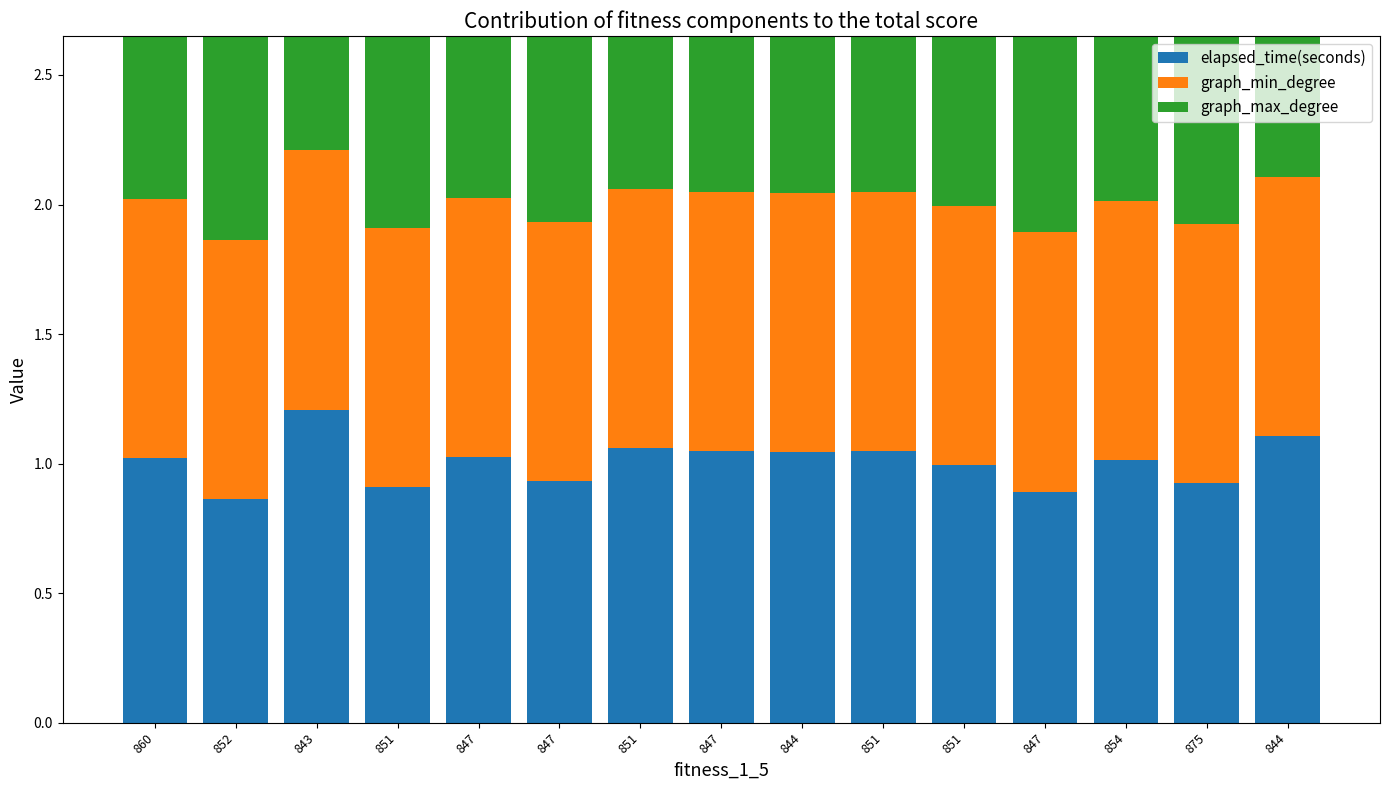

Is it true that graph_max_degree equals 13.0 at 847?

True